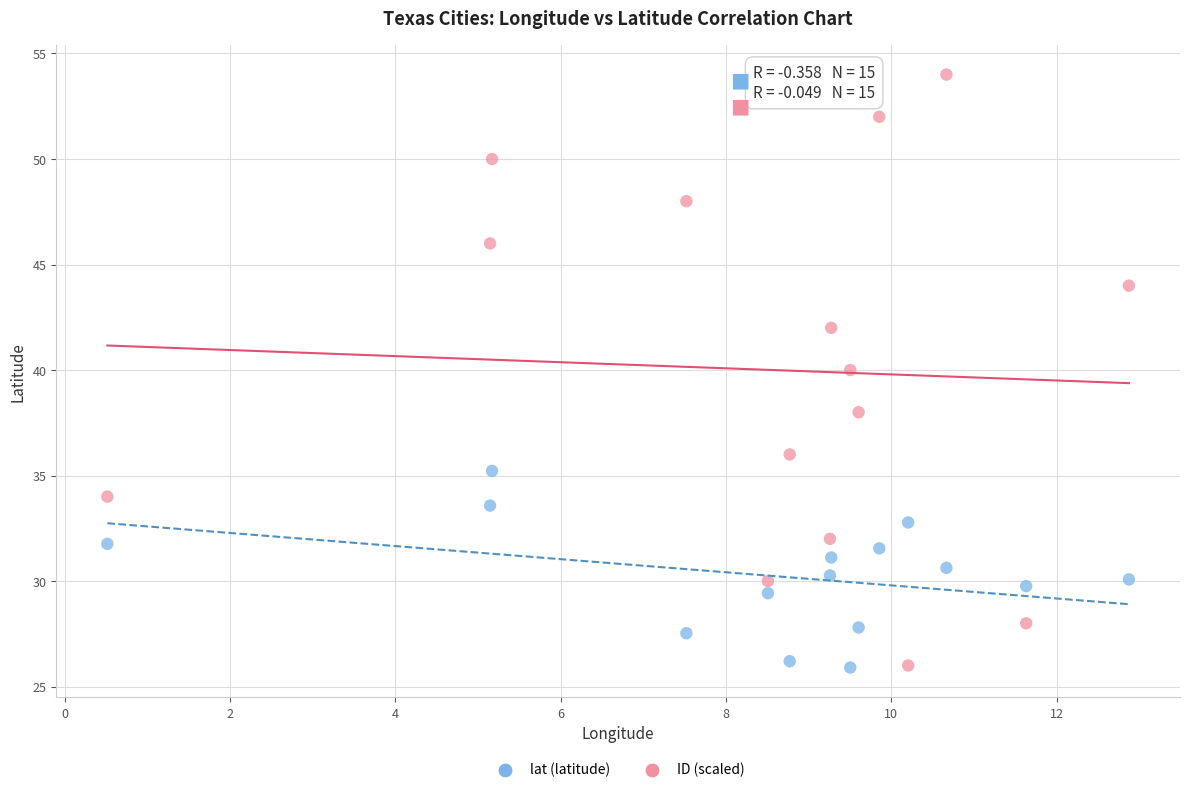

Which series has the largest Y range (max minus min)?

ID (scaled)